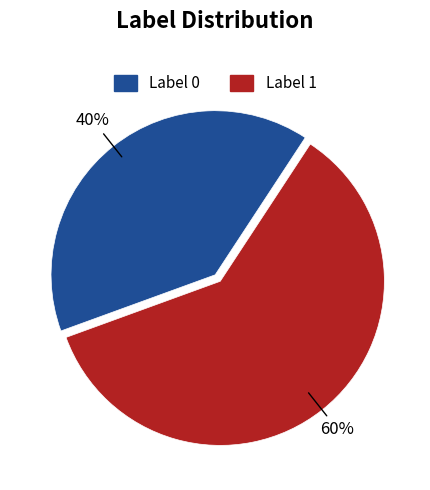

How many segments does this pie chart have?

2